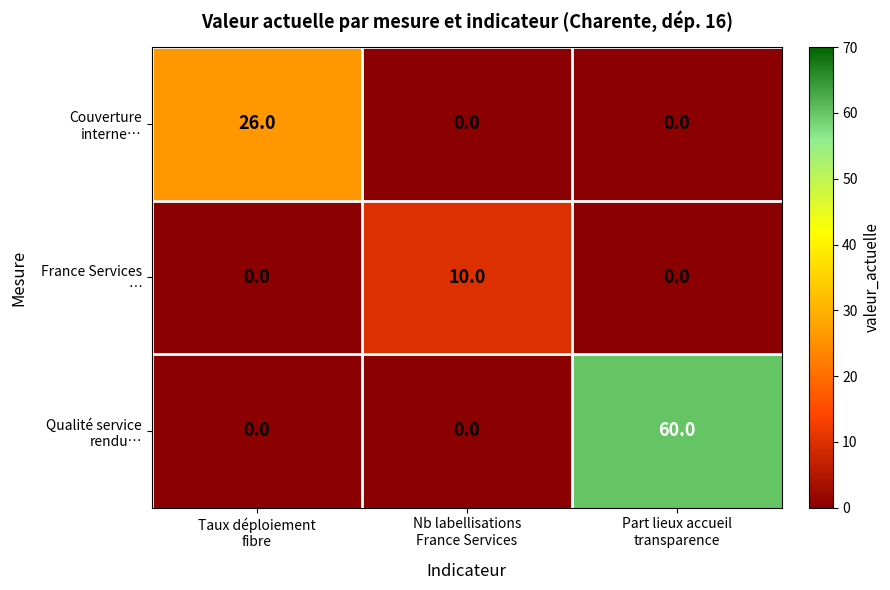

What is the maximum value shown in the chart?

60